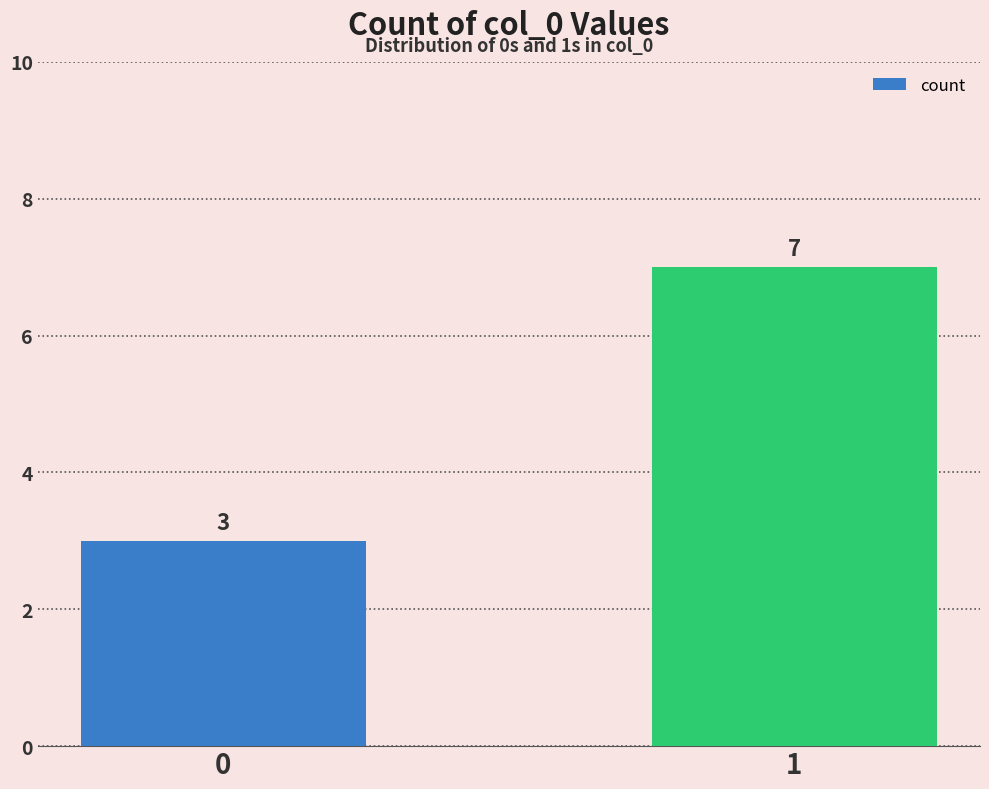

What is the value of the 1st bar from the left?

3